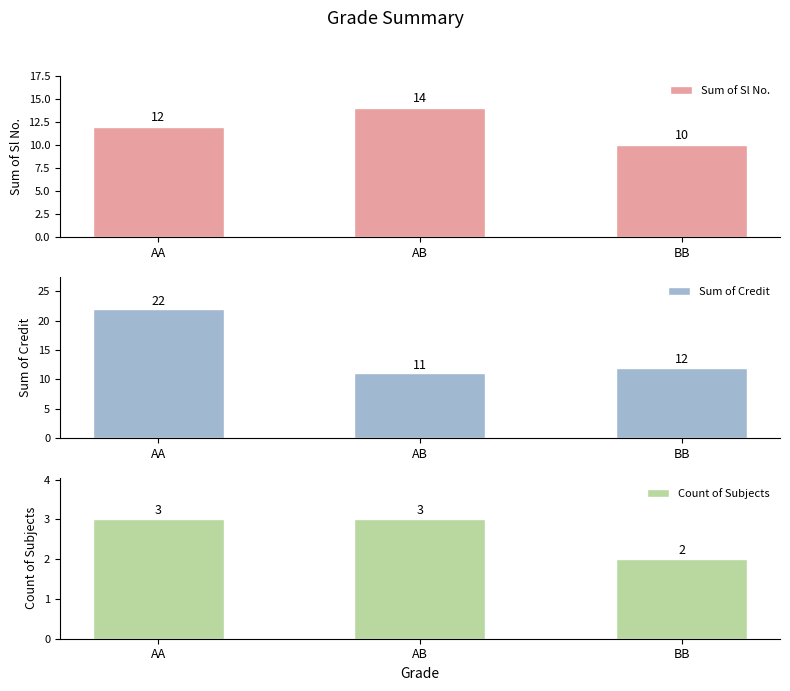

What is the label of the 3rd bar from the right?

AA